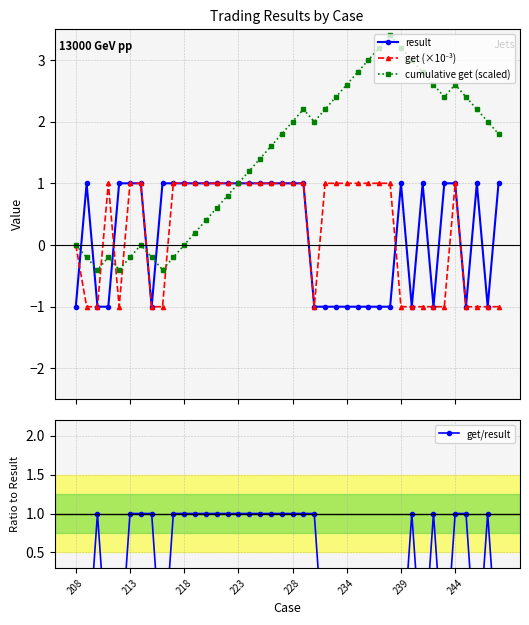

What is the value of the cumulative get (scaled) point at the 5th from the left?

-0.4